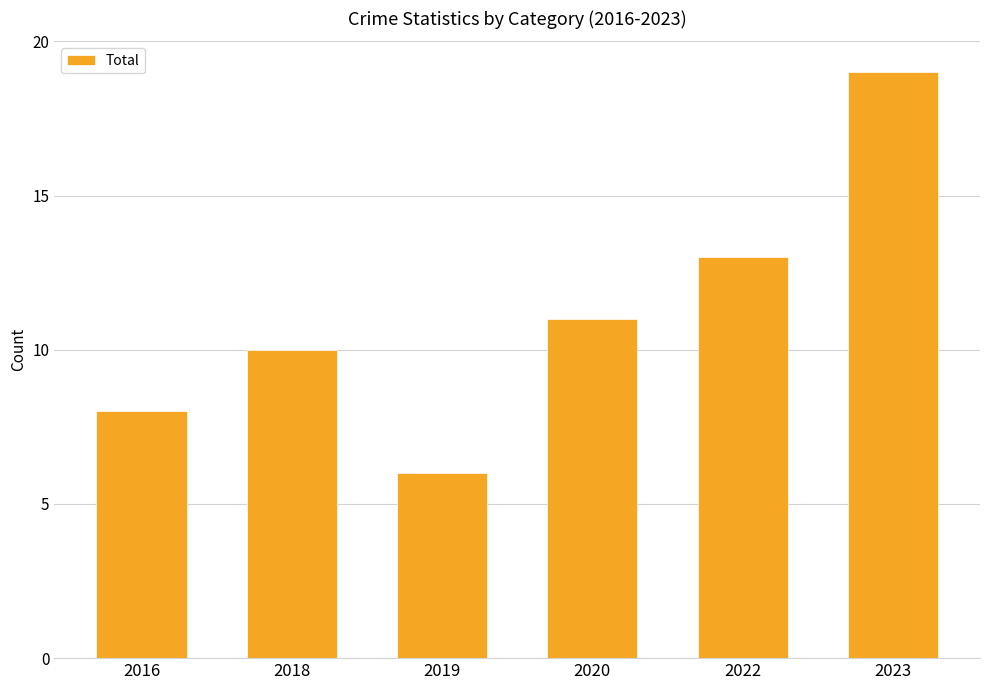

The value at 2018 is 15. True or false?

False